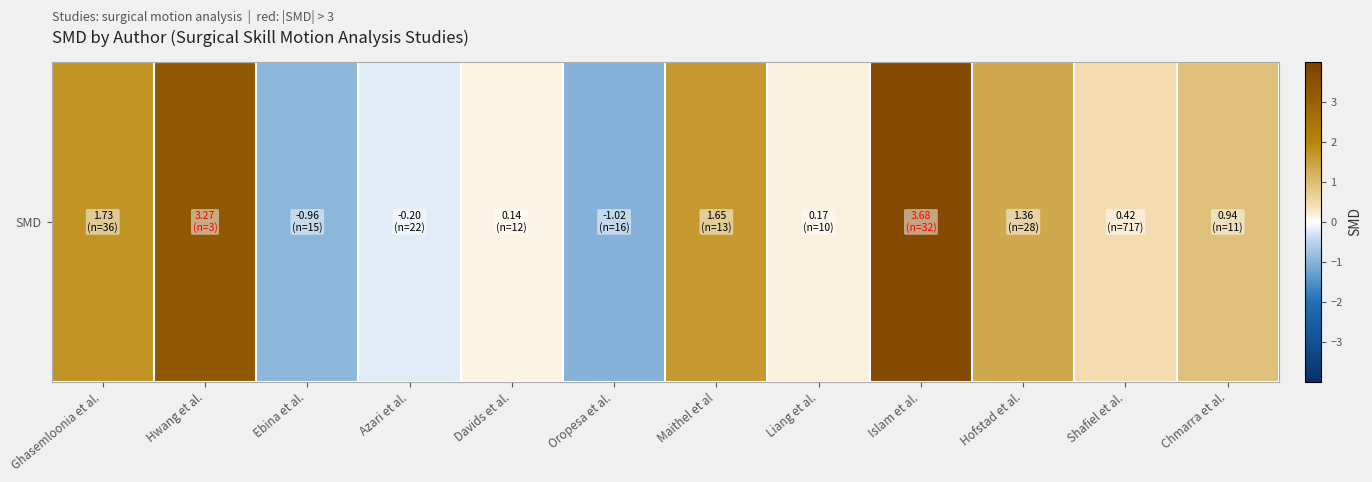

True or false: the data shows 0.3 at Liang et al..

False